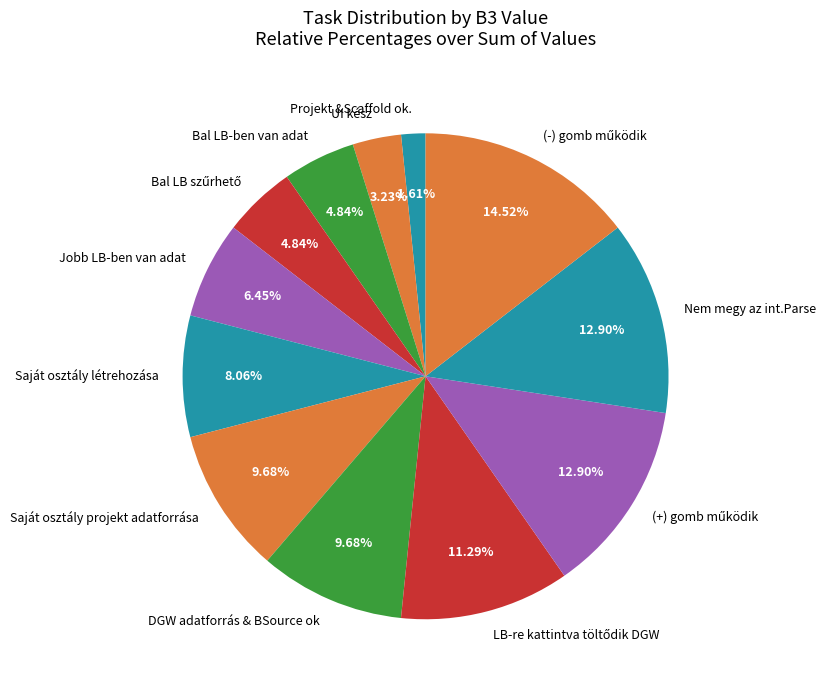

Approximately how many times larger is the value at Nem megy az int.Parse compared to Bal LB-ben van adat?

2.7